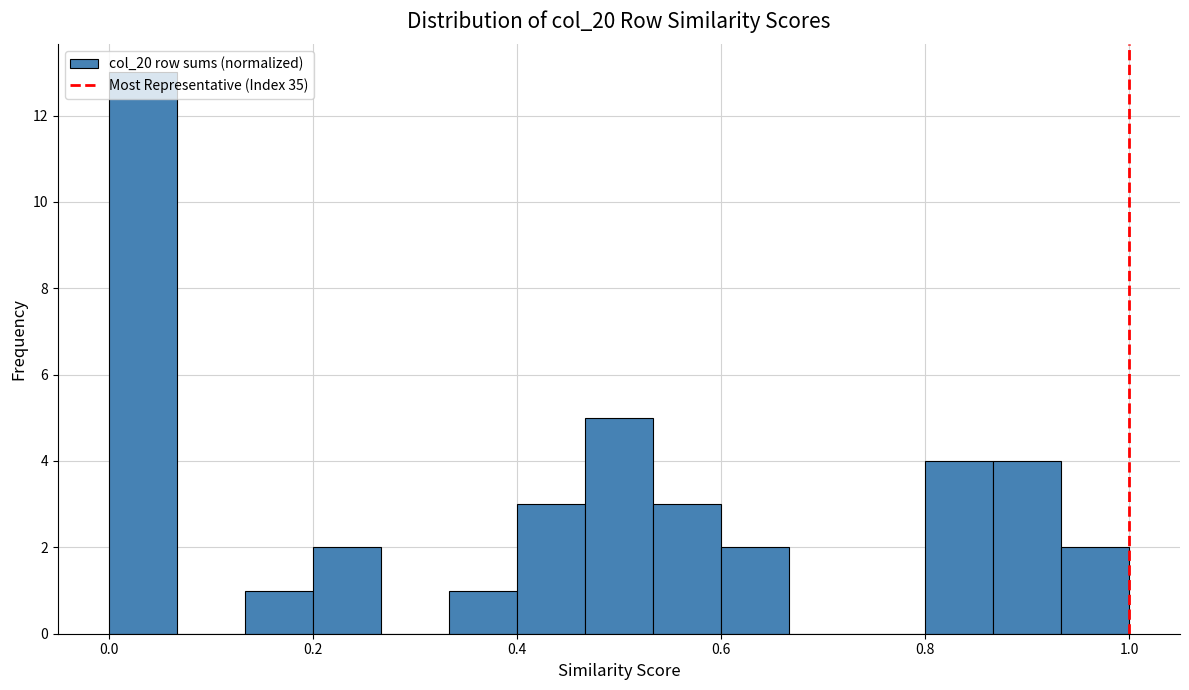

Around what value on the x-axis is the tallest bar? Give the approximate position of its centre, as read against the axis.

0.04